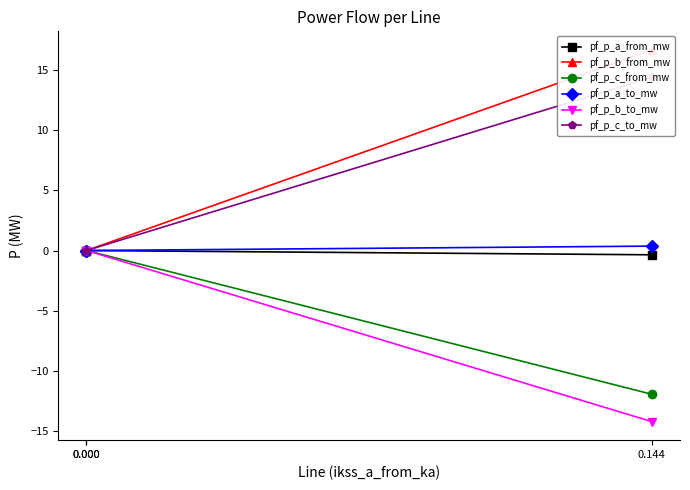

What is the difference between the pf_p_b_from_mw values at 0.000 and 0.144?

16.7